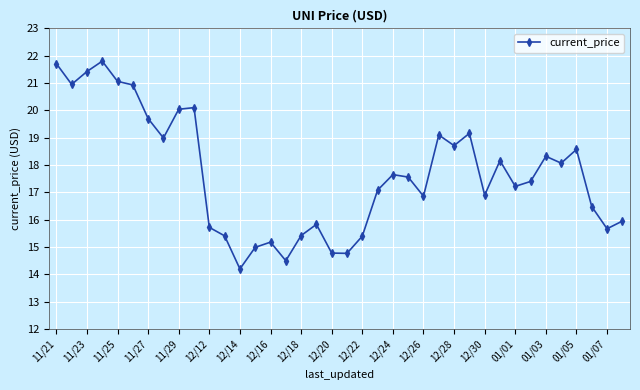

What is the sum of all values?

671.8